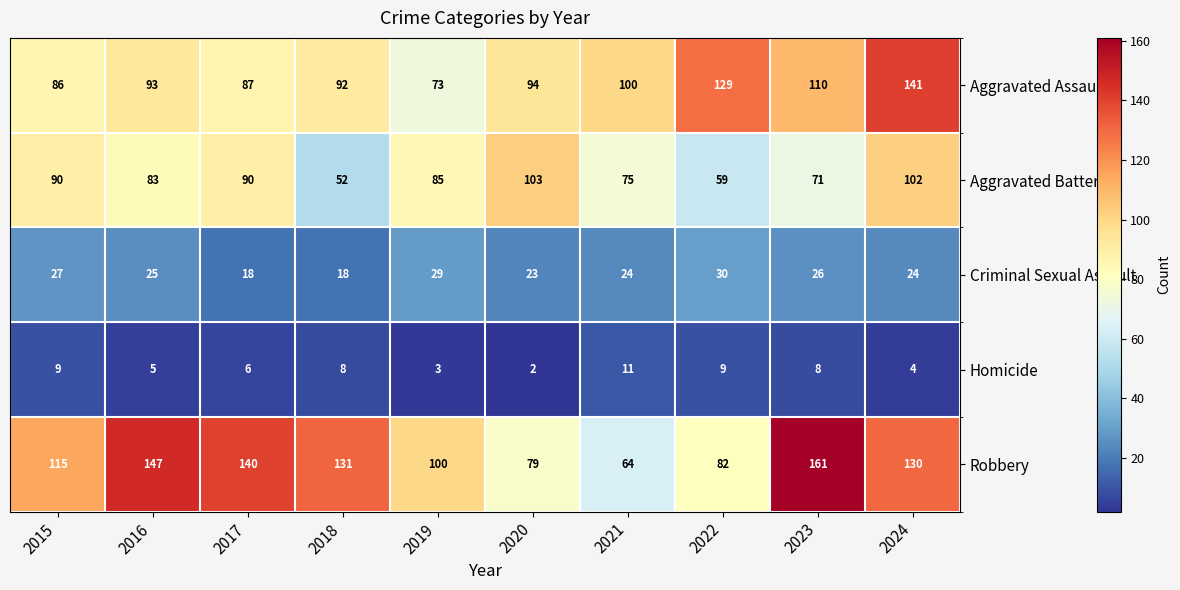

Which series has the largest range (max minus min)?

Robbery